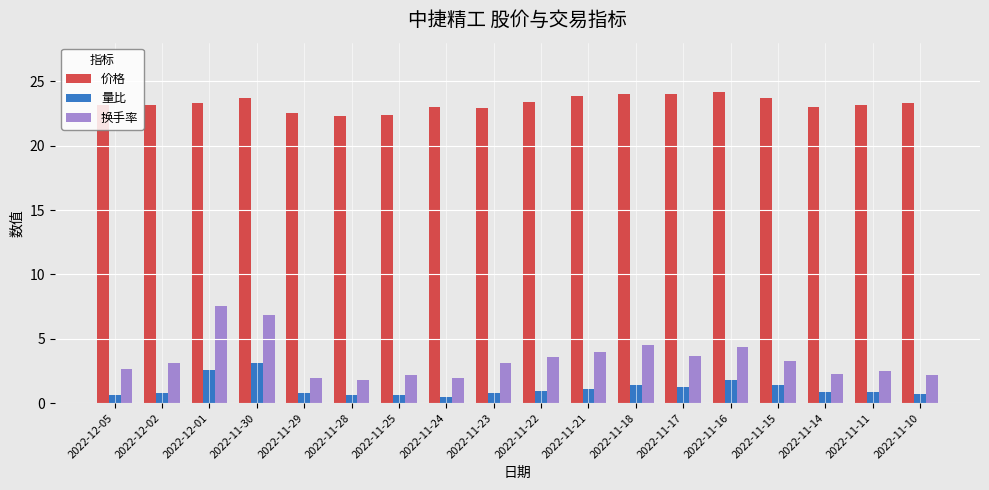

Which series has the largest total across all categories?

价格